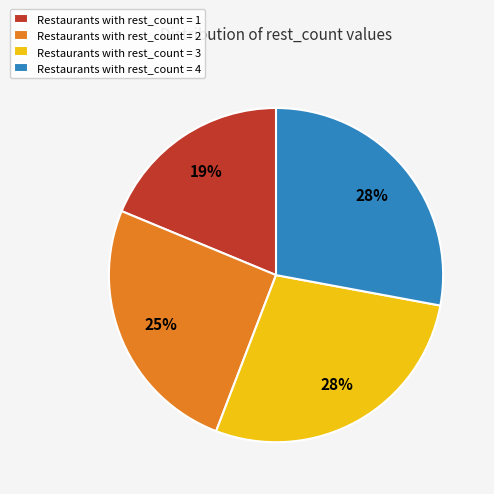

Approximately how many times larger is the value at Restaurants with rest_count = 2 compared to Restaurants with rest_count = 4?

0.9